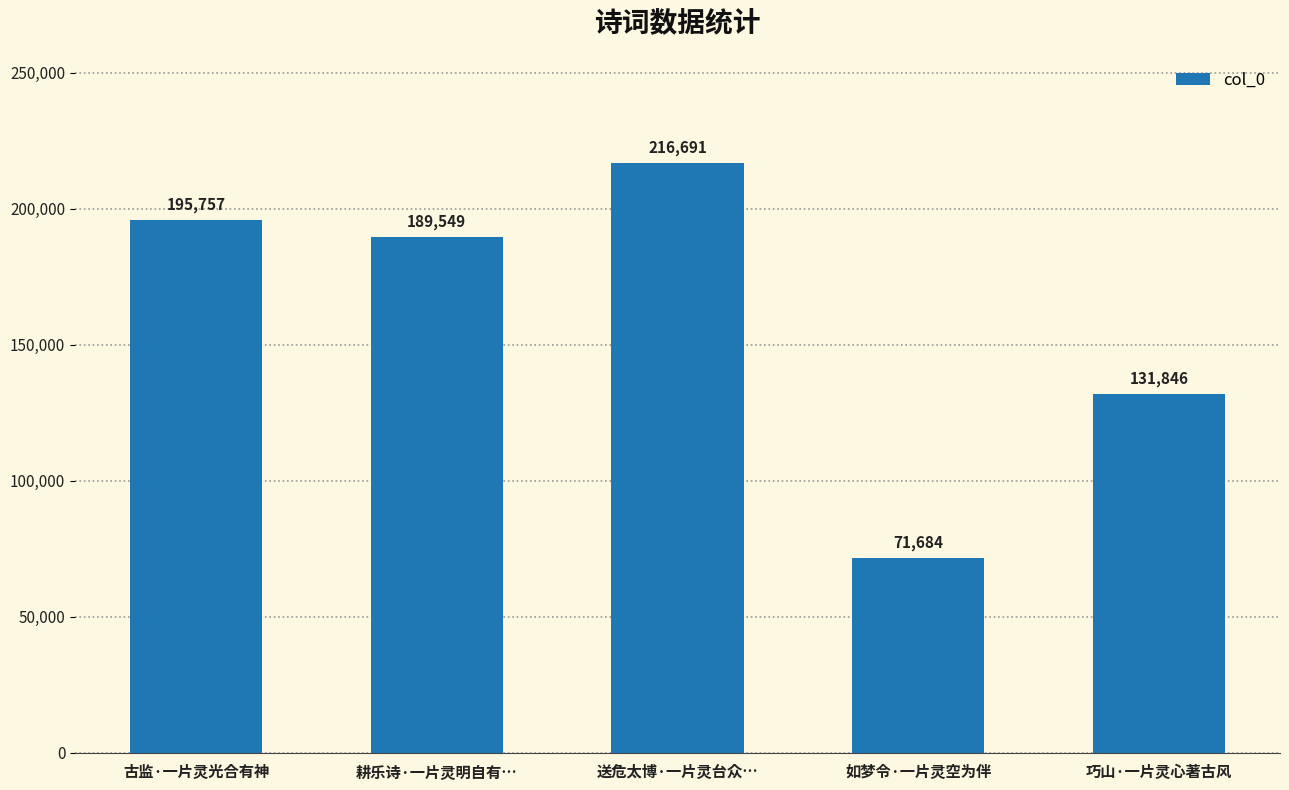

Reading left to right, extract all data points from this chart.

古监·一片灵光合有神=195757	耕乐诗·一片灵明自有…=189549	送危太博·一片灵台众…=216691	如梦令·一片灵空为伴=71684	巧山·一片灵心著古风=131846